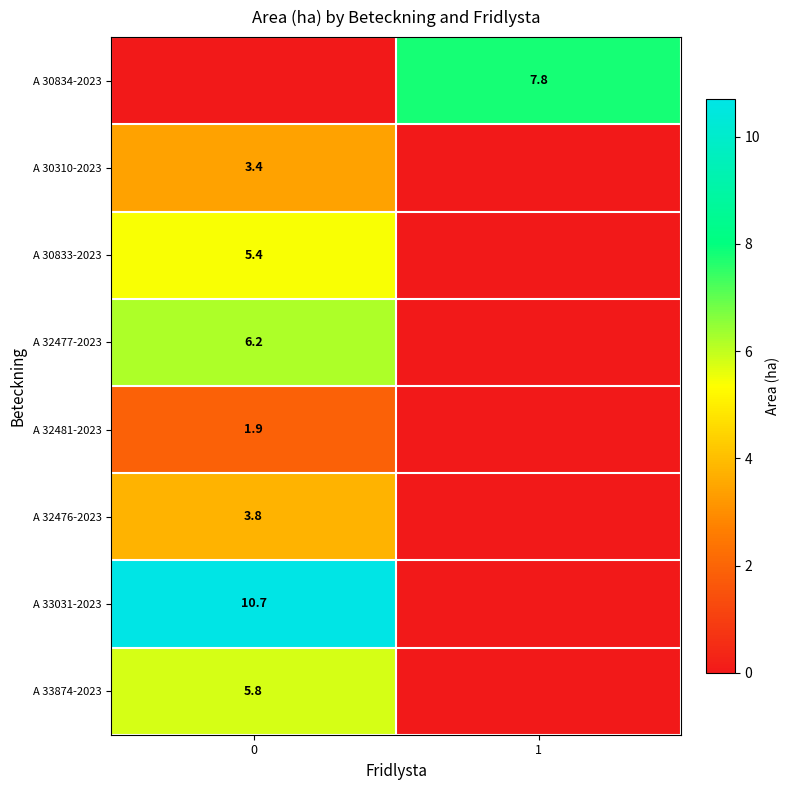

Is the value of A 30310-2023 at 0 greater than the value of A 32477-2023 at 0?

No